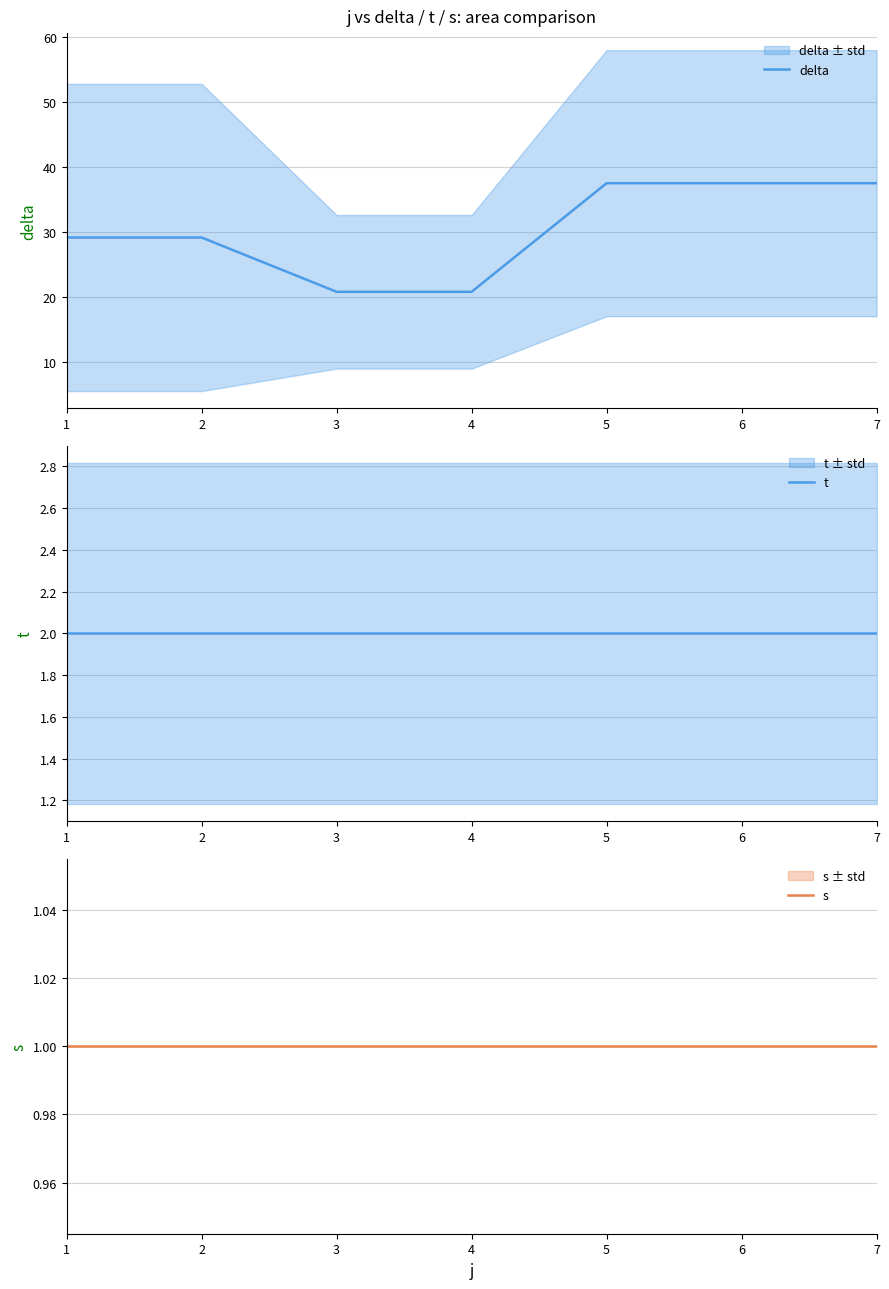

What are all the series names shown in the legend?

delta, t, s